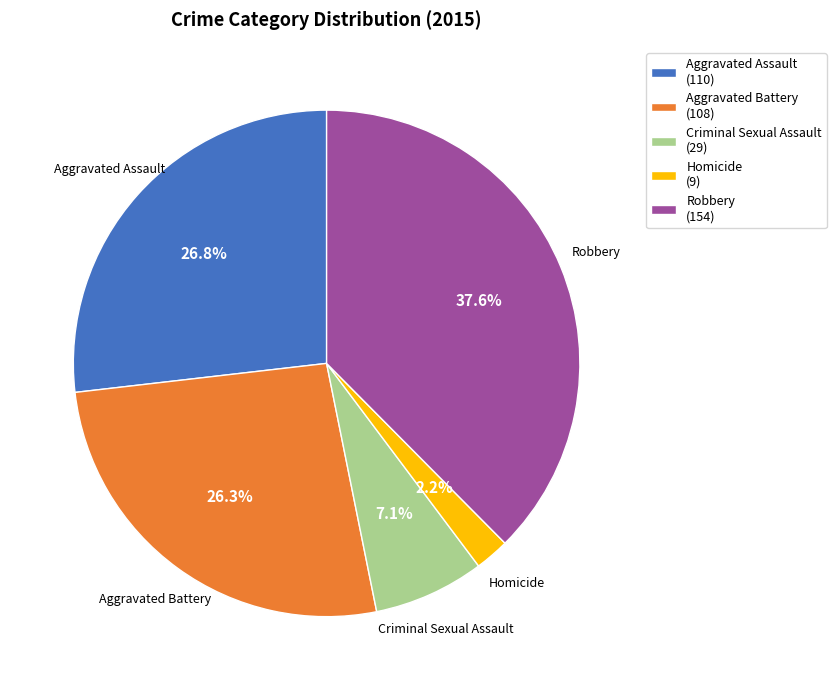

True or false: Aggravated Battery accounts for 26% of the total.

True